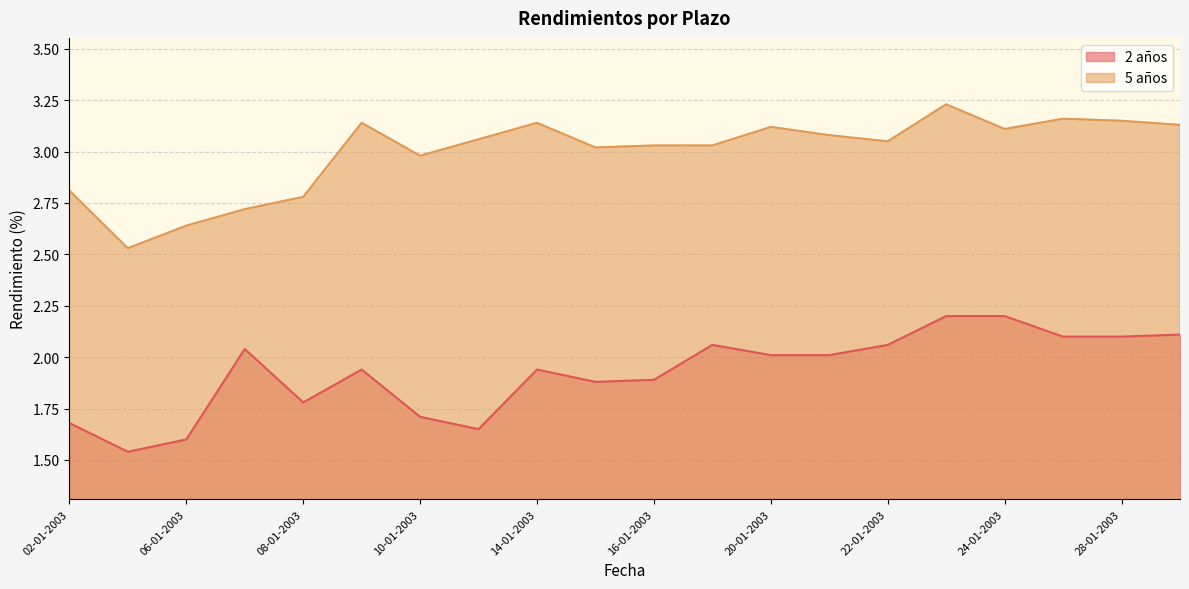

Does the chart have visible grid lines?

Yes